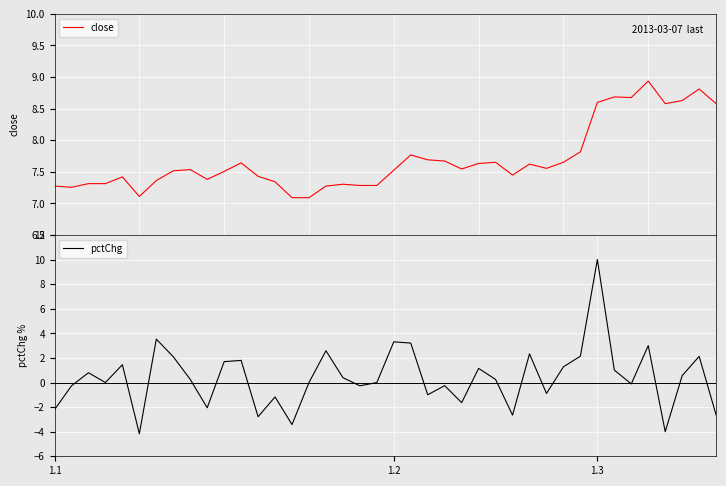

Rank the series by their maximum value, from lowest to highest.

close, pctChg